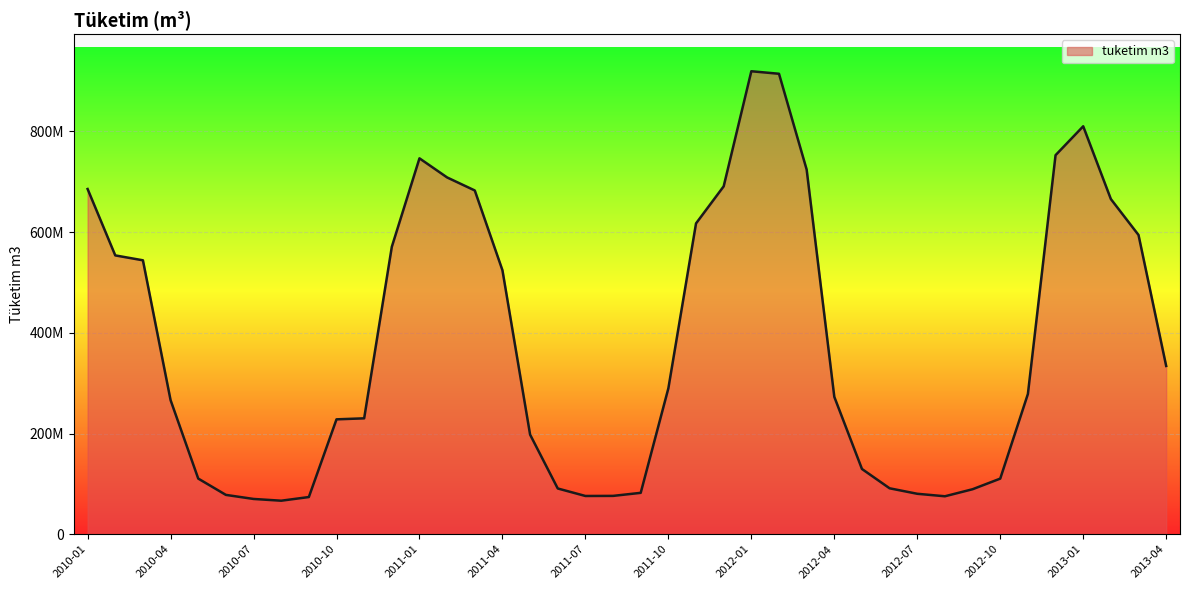

How many lines are shown in the chart?

1